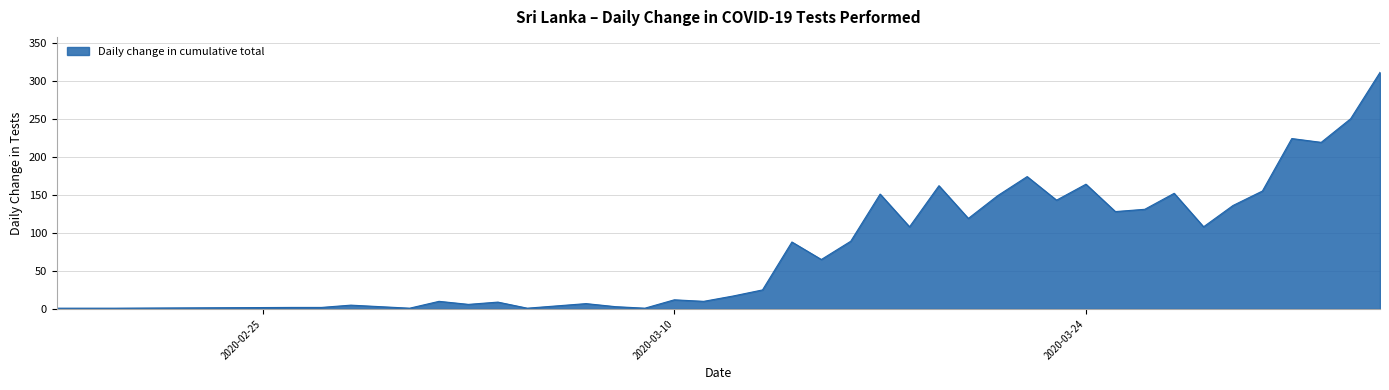

What is the difference between the maximum and minimum values?

310